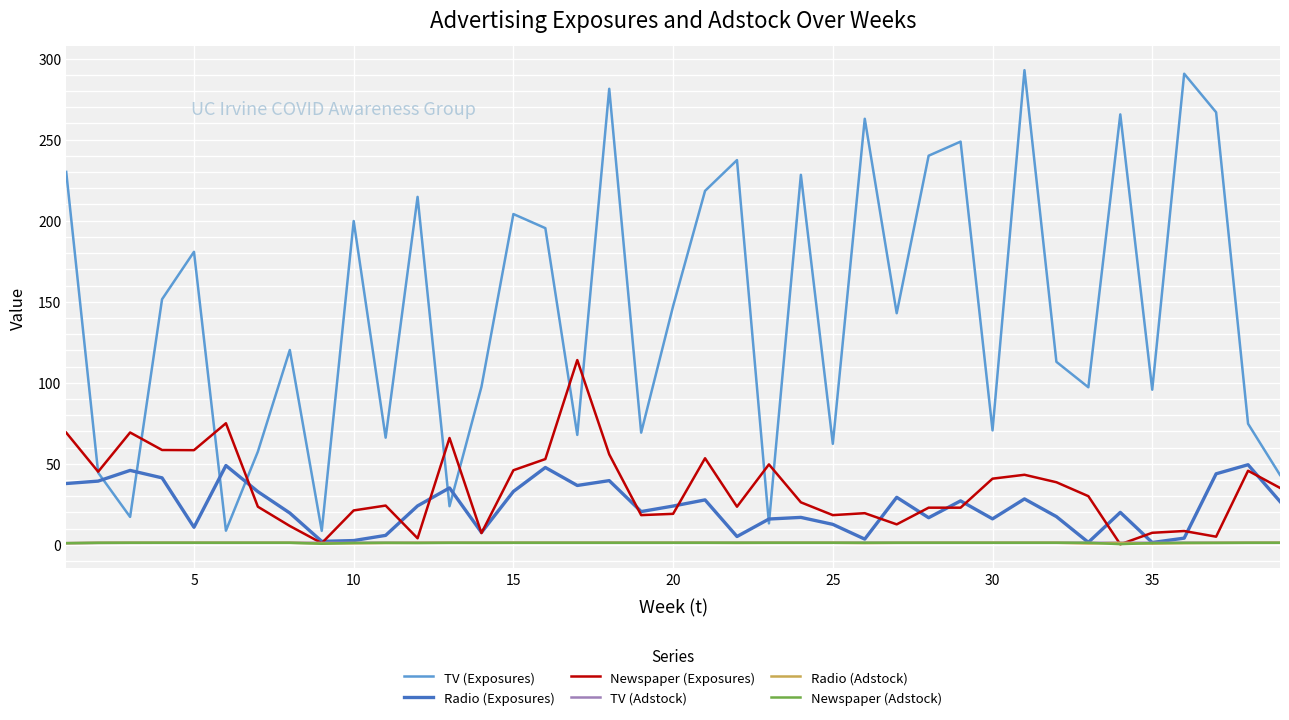

Which series has the largest total across all categories?

TV (Exposures)